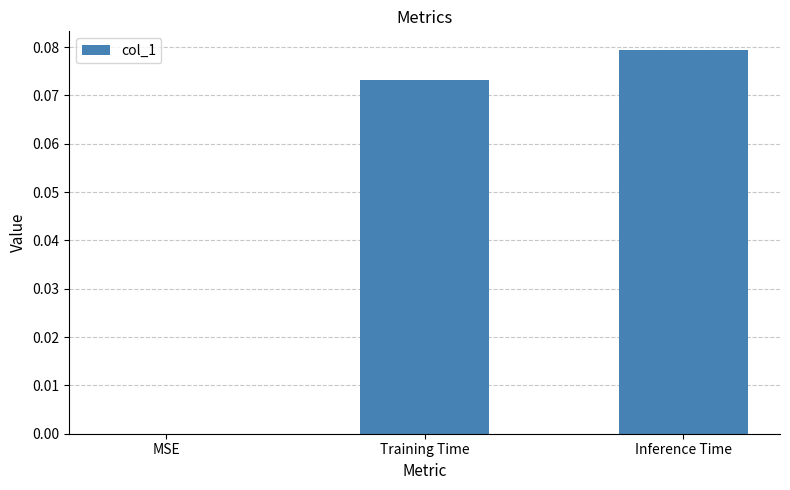

The chart shows a value of 0.0 at MSE. True or false?

True